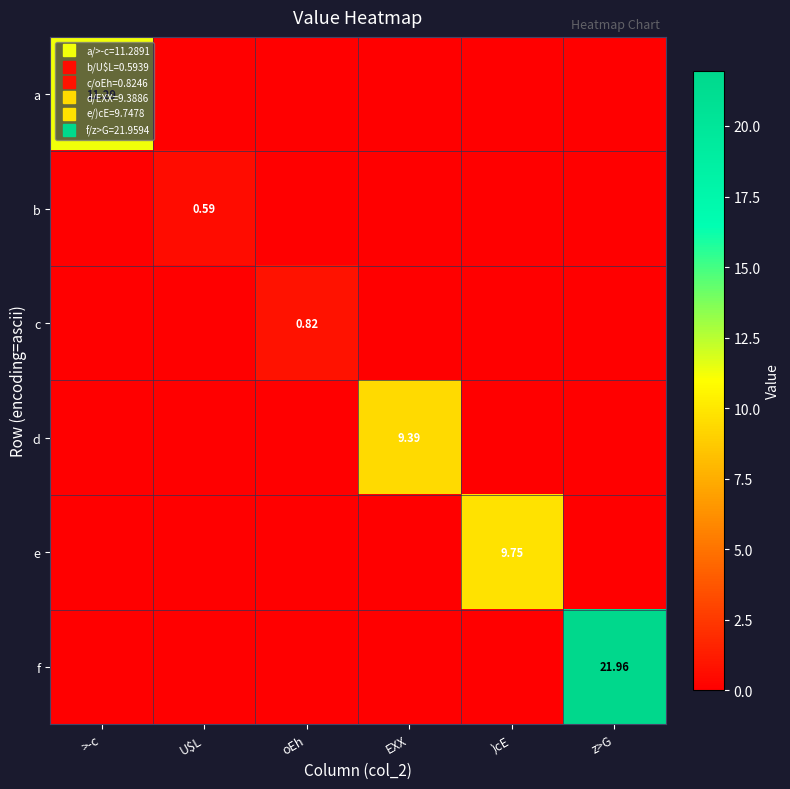

What is the highest value of the f series?

22.0